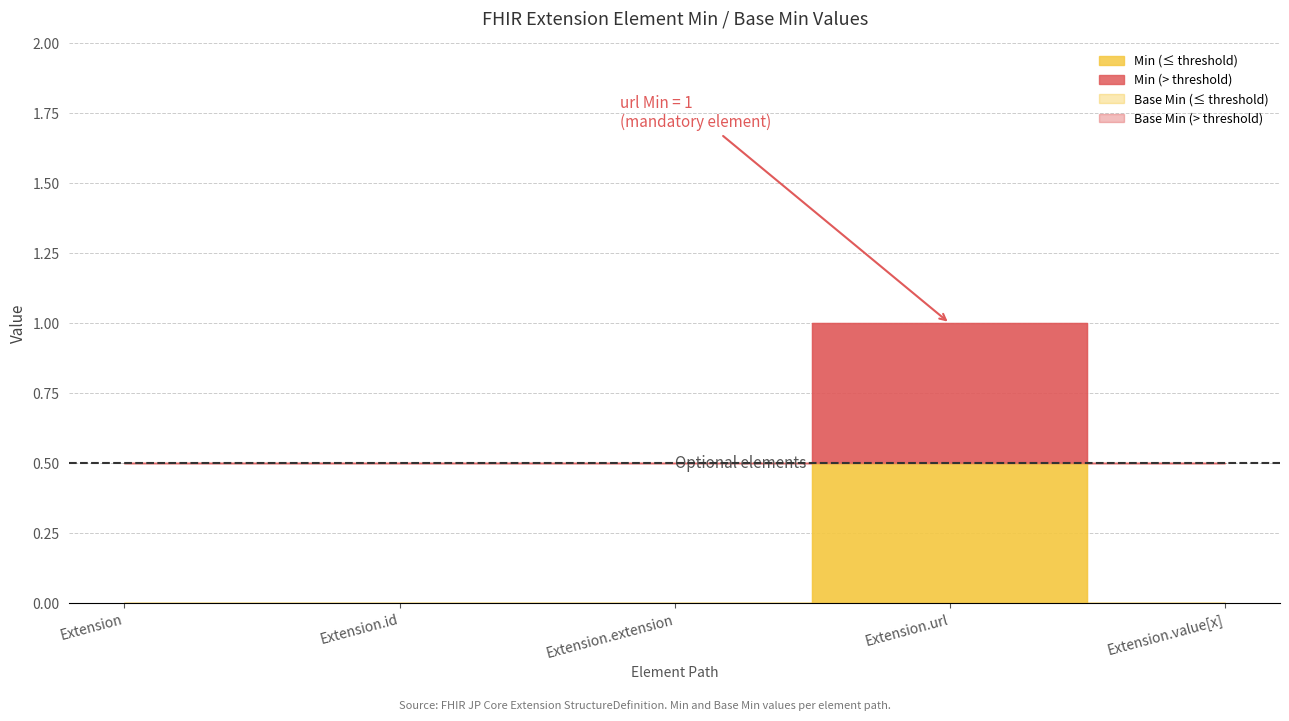

What is the label of the 4th point from the left?

Extension.url